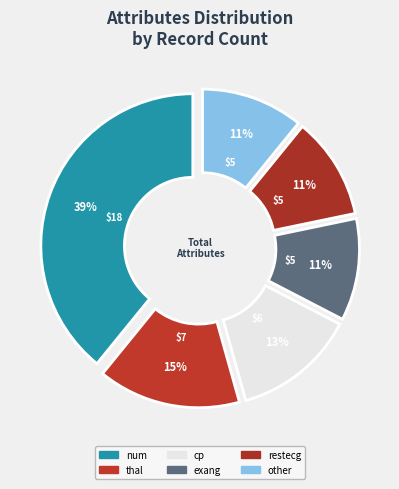

The thal slice represents 15% of the pie. True or false?

True